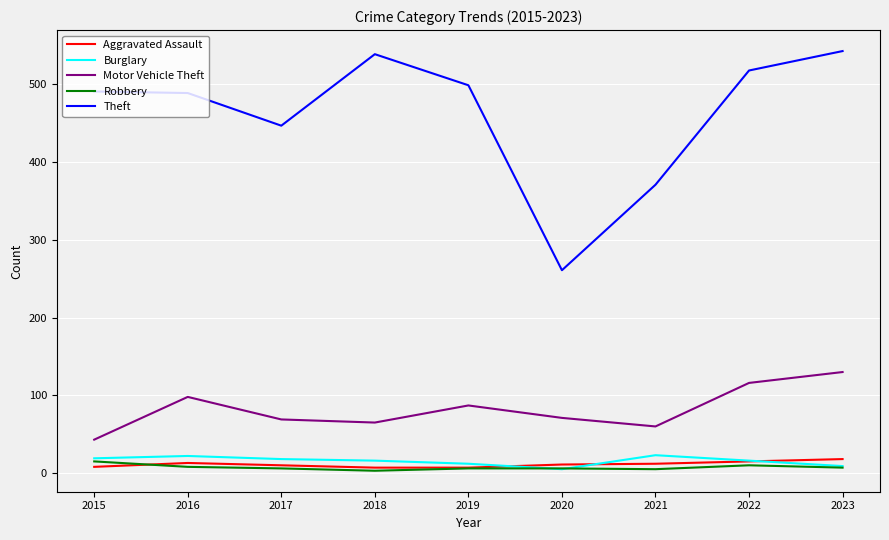

The value of Motor Vehicle Theft at 2019 is 25. True or false?

False